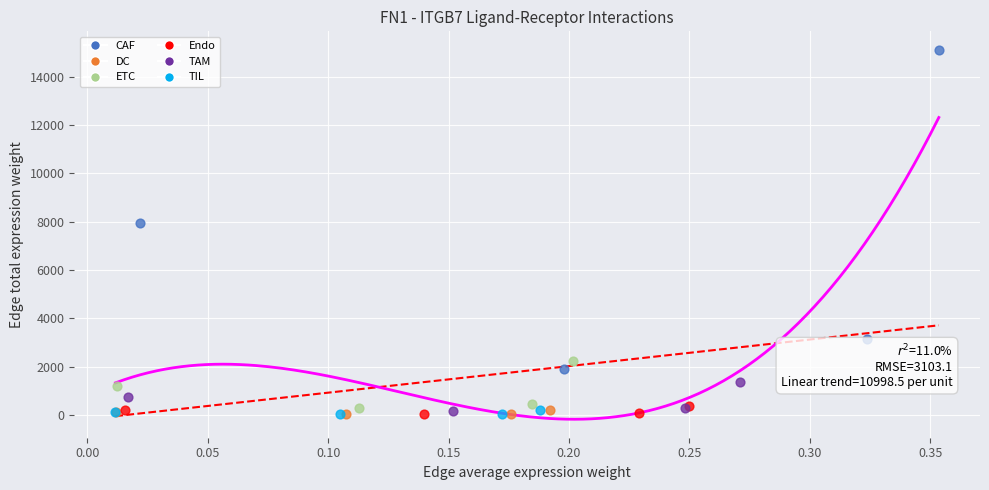

Which series reaches the maximum Y coordinate?

CAF